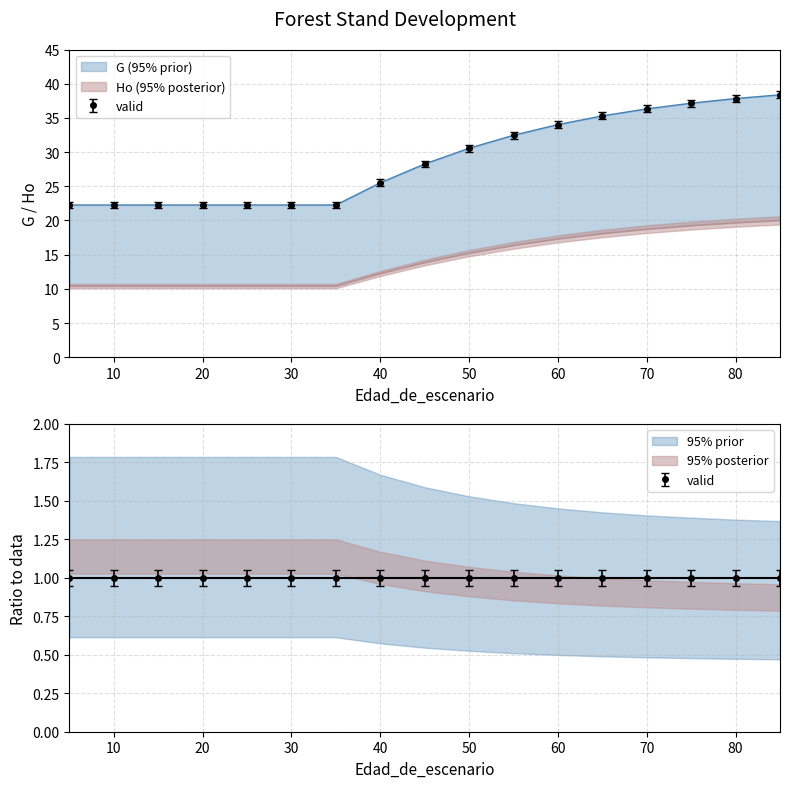

What is the value of the dg point at the 9th from the left?

28.3